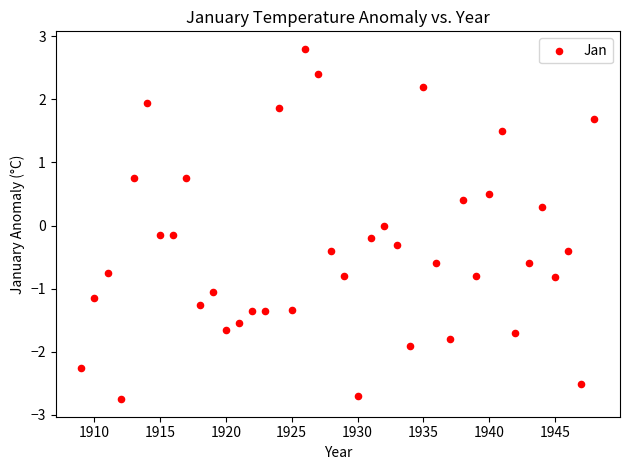

What is the range of X values (max minus min)?

39.0